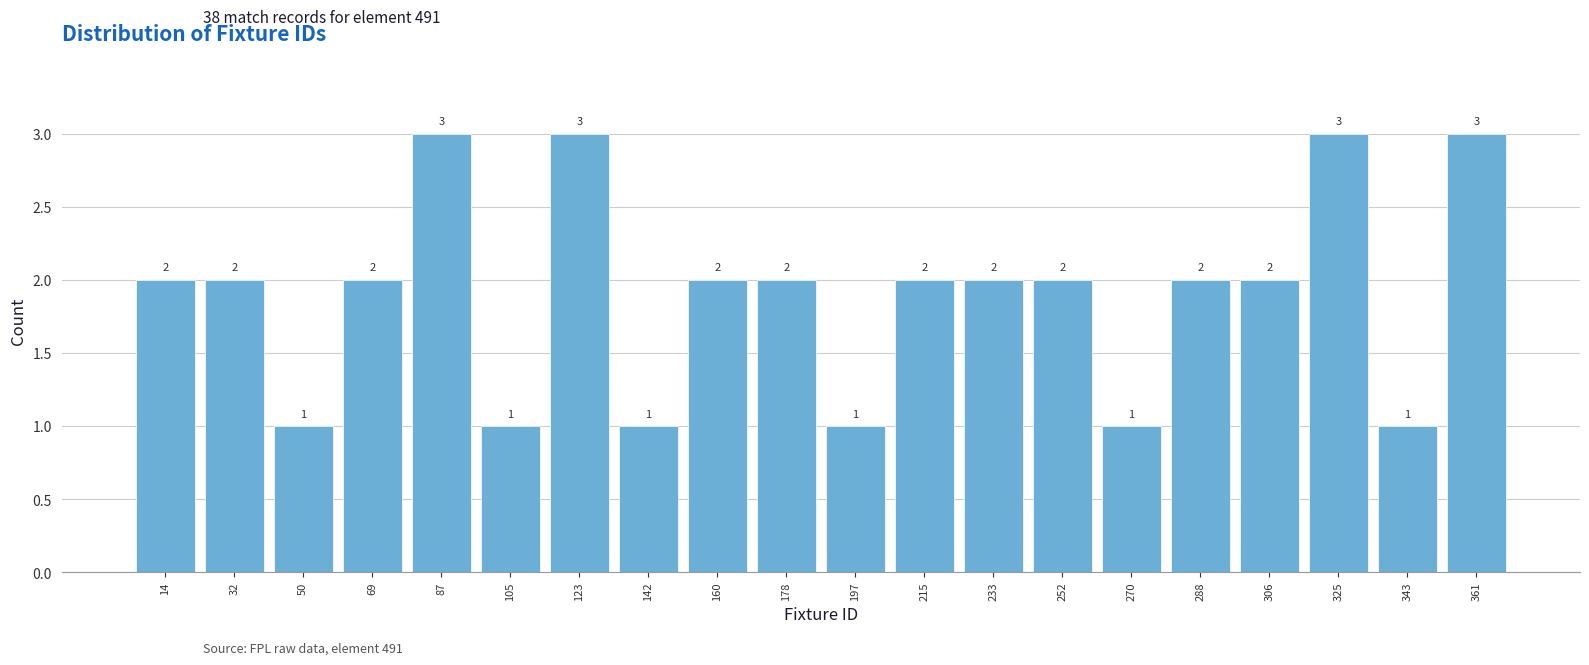

How tall is the bar that spans 298 to 316 on the x-axis? The bar edges are not printed on the chart, so give them approximately, as read against the axis.

2